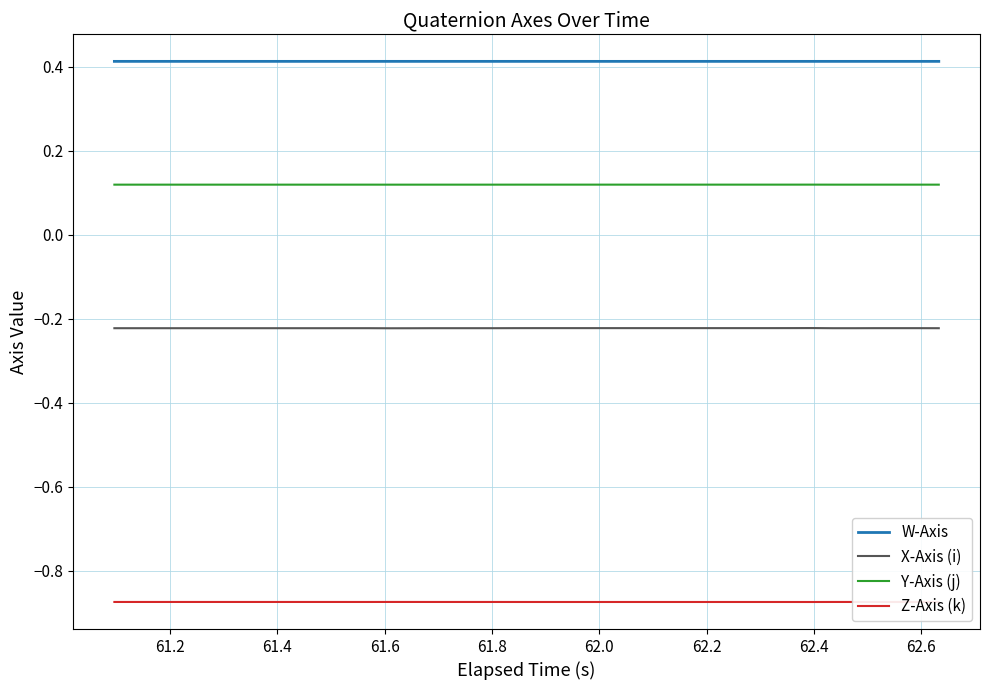

Does the chart display data point markers on the line(s)?

No